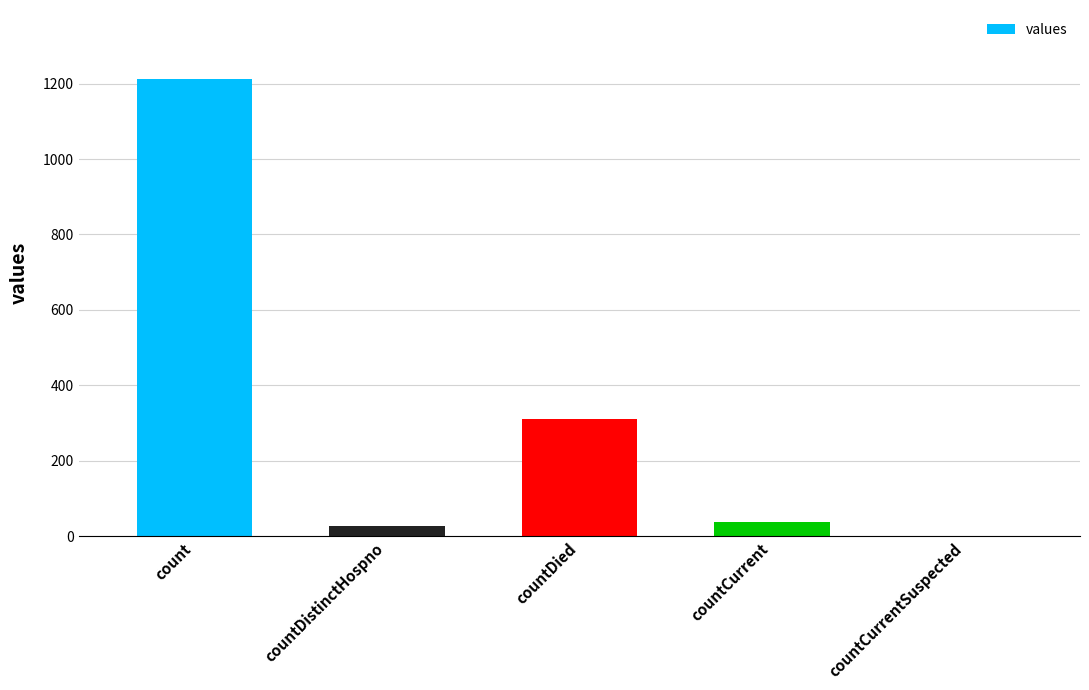

Is it true that the value at count is 508?

False